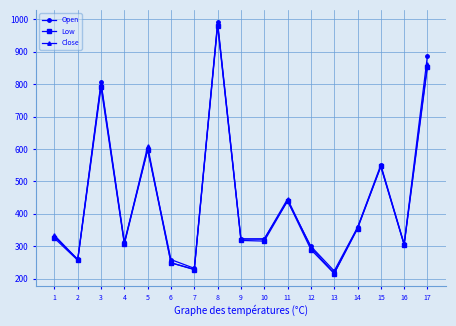

What is the difference between the Open values at 15 and 10?

228